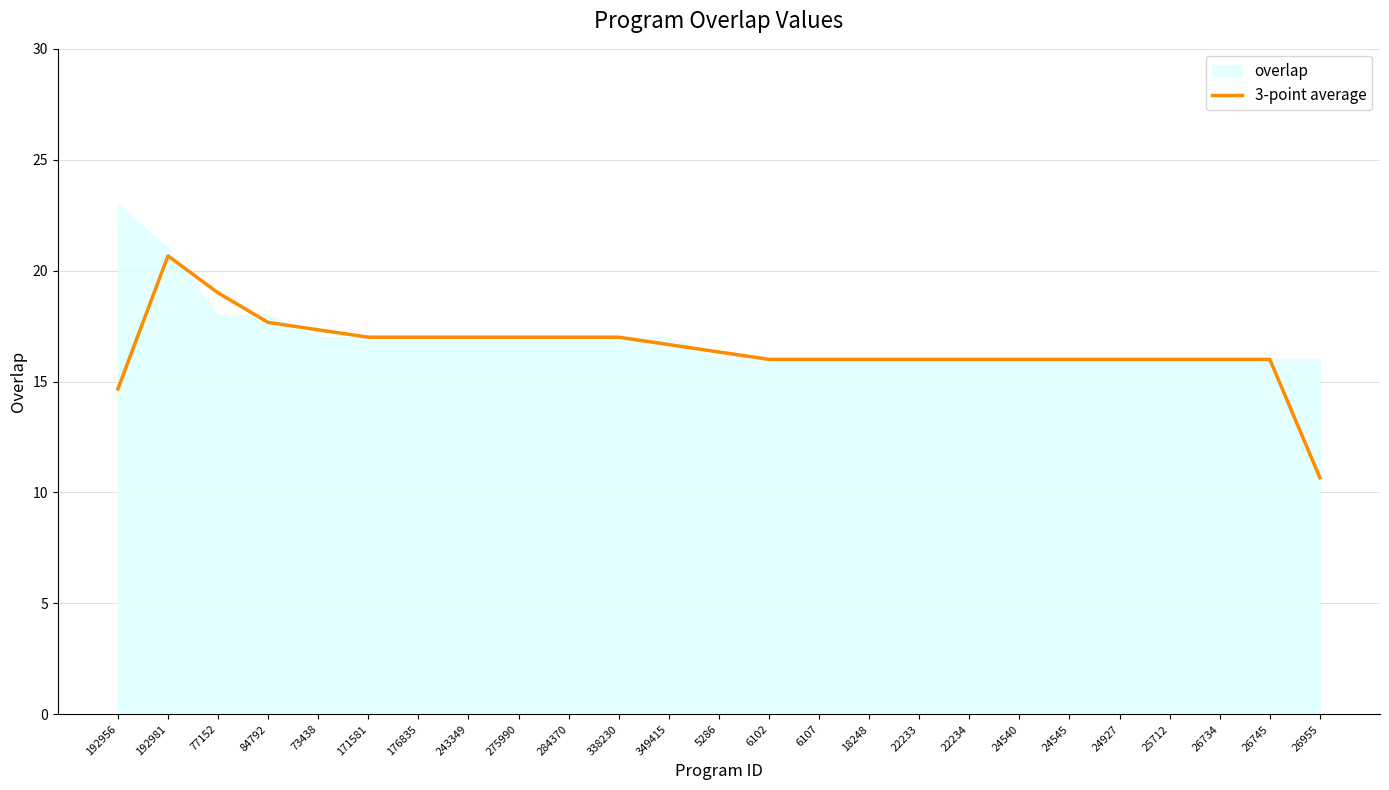

How many data points are above 16?

12